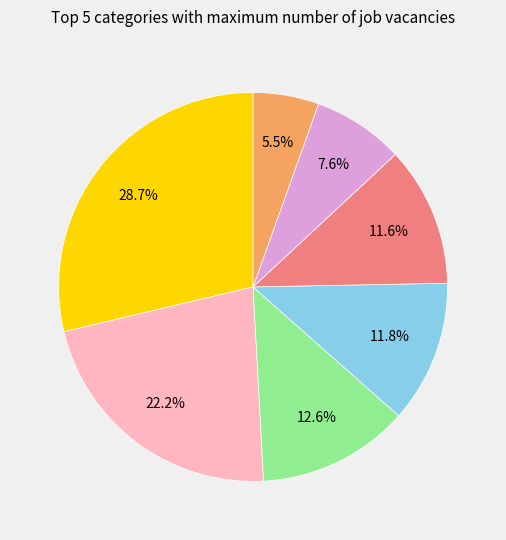

Is there any slice that represents more than half of the pie?

No